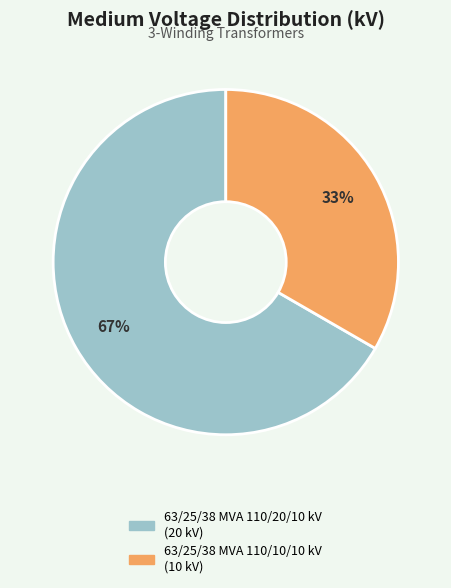

How many slices are in this pie chart?

2